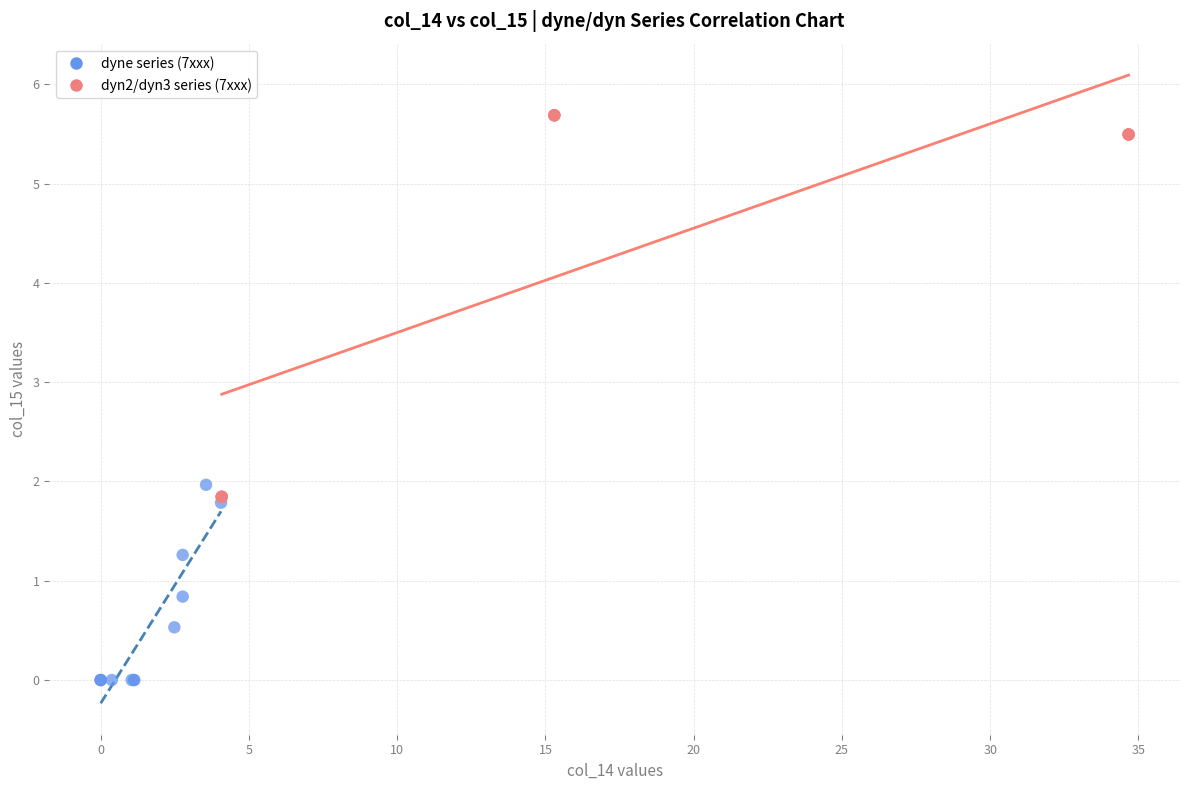

Which series contains the highest Y value?

dyn2/dyn3 series (7xxx)